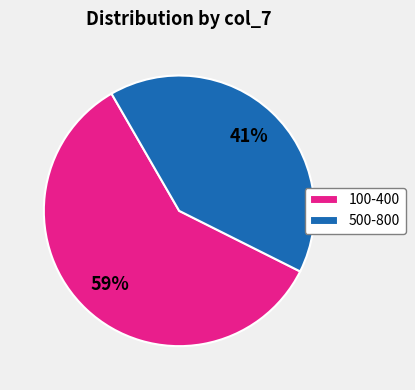

To the nearest percent, what portion does 500-800 represent?

41%